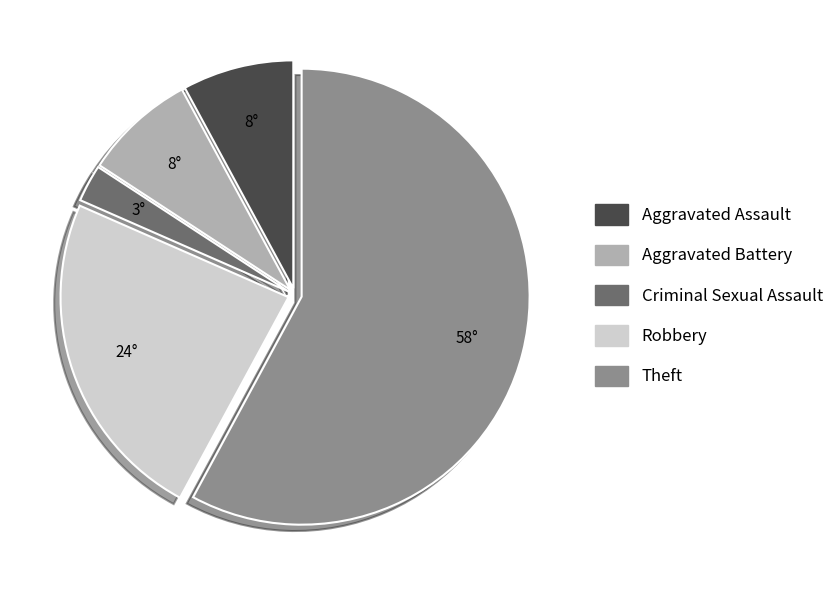

The Theft slice represents 46% of the pie. True or false?

False